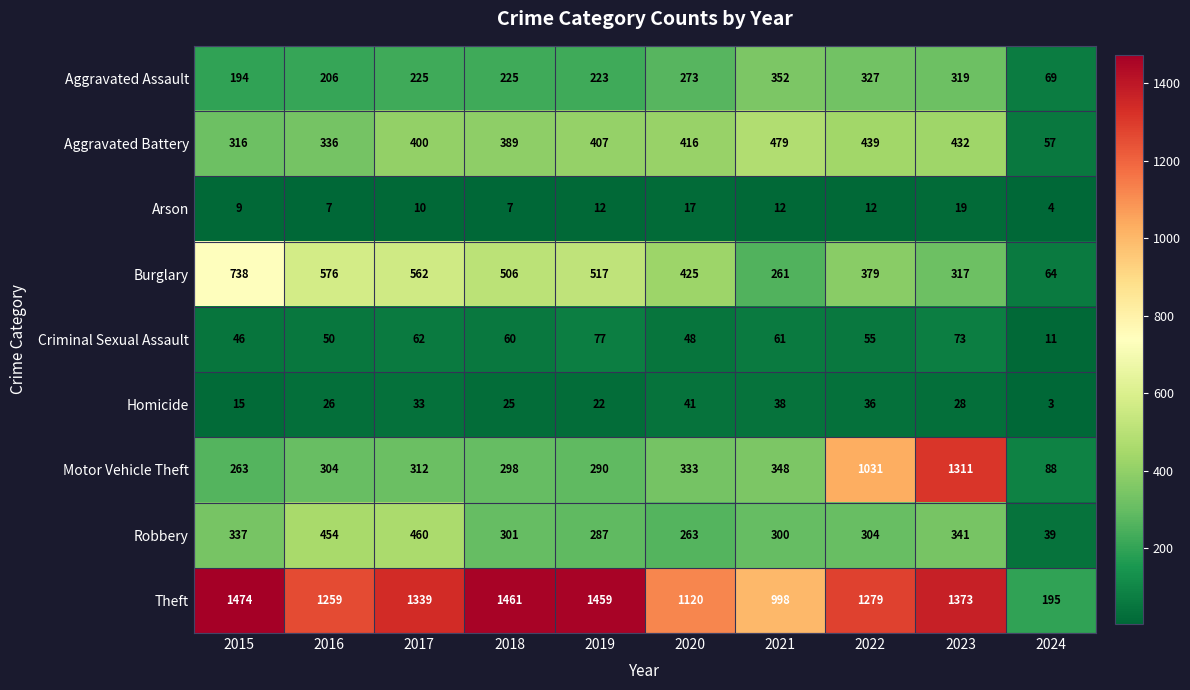

What is the greatest value displayed?

1474